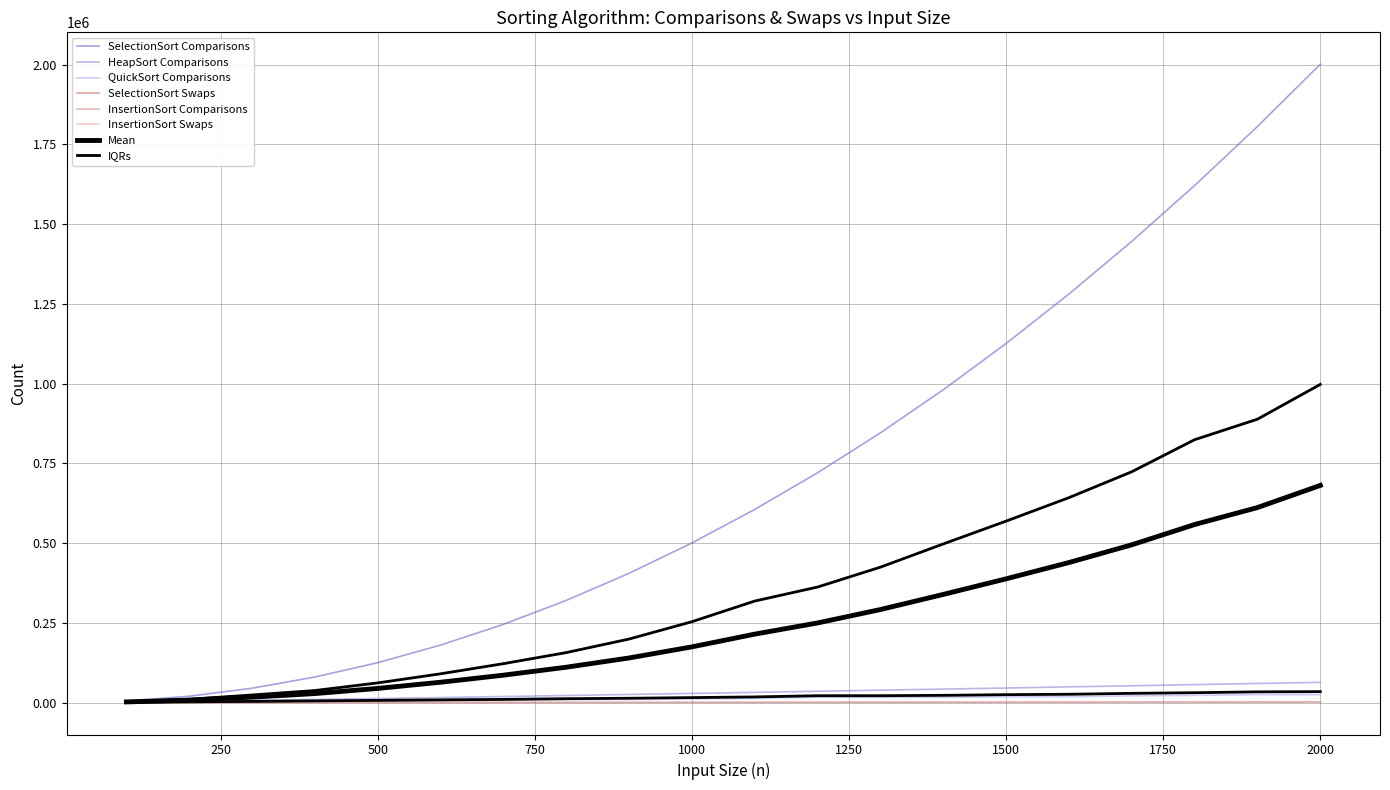

Reading left to right, extract all data points from this chart.

SelectionSort Comparisons: 5050	20100	45150	80200	125250	180300	245350	320400	405450	500500	605550	720600	845650	980700	1125750	1280800	1445850	1620900	1805950	2001000
SelectionSort Swaps: 99	199	299	399	499	599	699	799	899	999	1099	1199	1299	1399	1499	1599	1699	1799	1899	1999
InsertionSort Comparisons: 2705	10517	23990	37998	61925	90455	122255	157023	199480	253882	318647	362612	424935	497726	569314	642919	724111	824612	888890	998052
InsertionSort Swaps: 2605	10317	23690	37598	61425	89855	121555	156223	198580	252882	317547	361412	423635	496326	567814	641319	722411	822812	886990	996052
HeapSort Comparisons: 1851	4368	7038	9966	12882	15825	19122	22305	25635	28809	32163	35643	39057	42363	45816	49464	52692	56541	60039	63510
QuickSort Comparisons: 618	1822	2755	3989	5049	6203	7083	8988	9751	11395	13093	16975	15900	16328	18008	18378	21227	22583	24997	24651